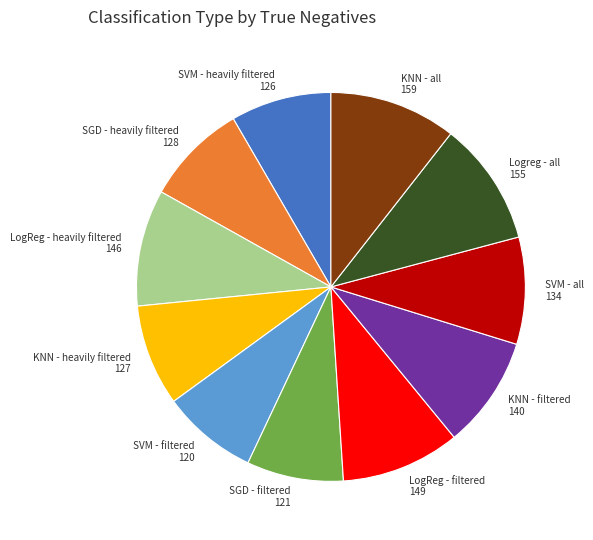

How many segments does this pie chart have?

11